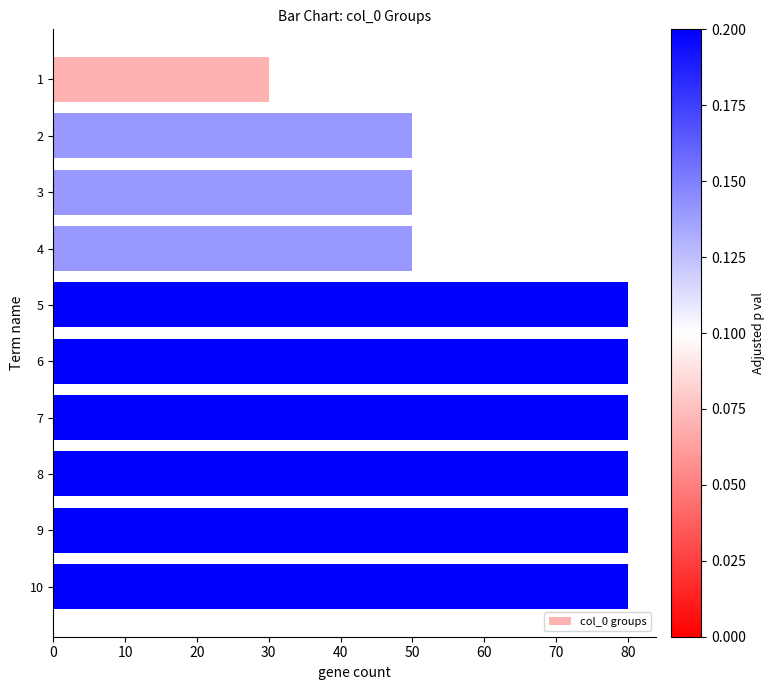

What is the value of the 7th bar from the top?

80